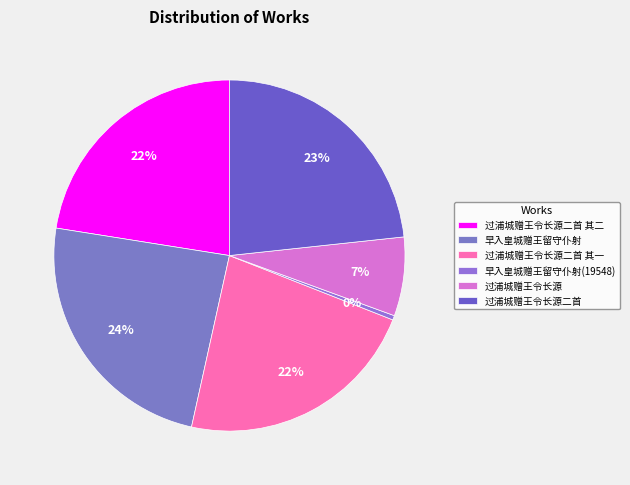

Is 过浦城赠王令长源二首 其二 the majority of the pie?

No